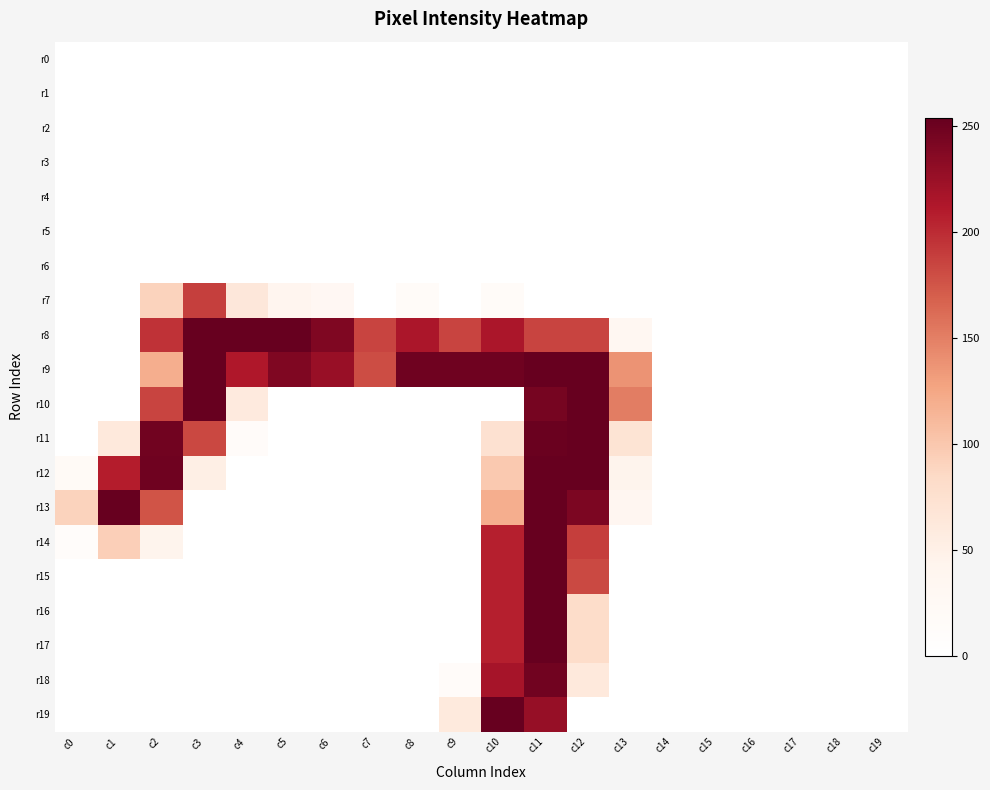

At how many categories does at least one series exceed 53?

14